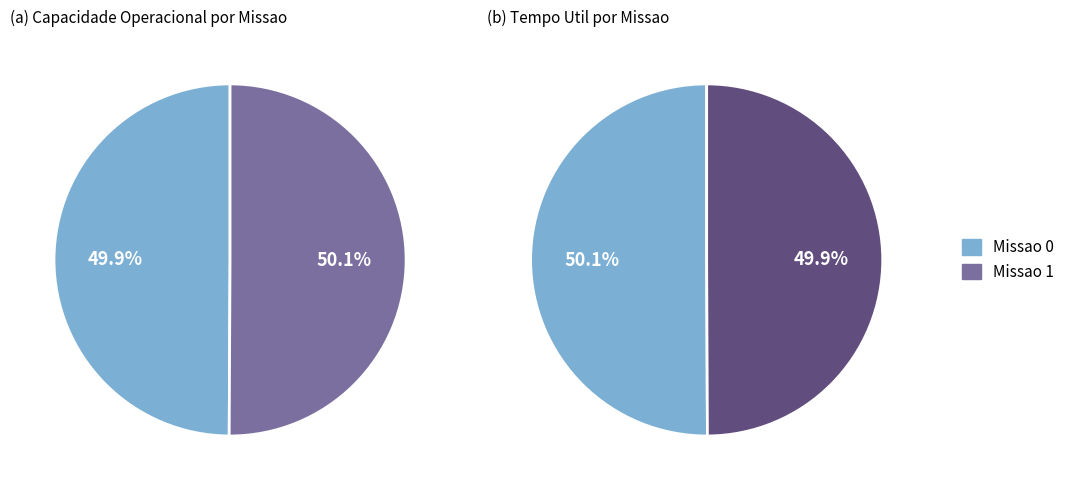

How much of the chart is everything except Missao 0?

50.1%